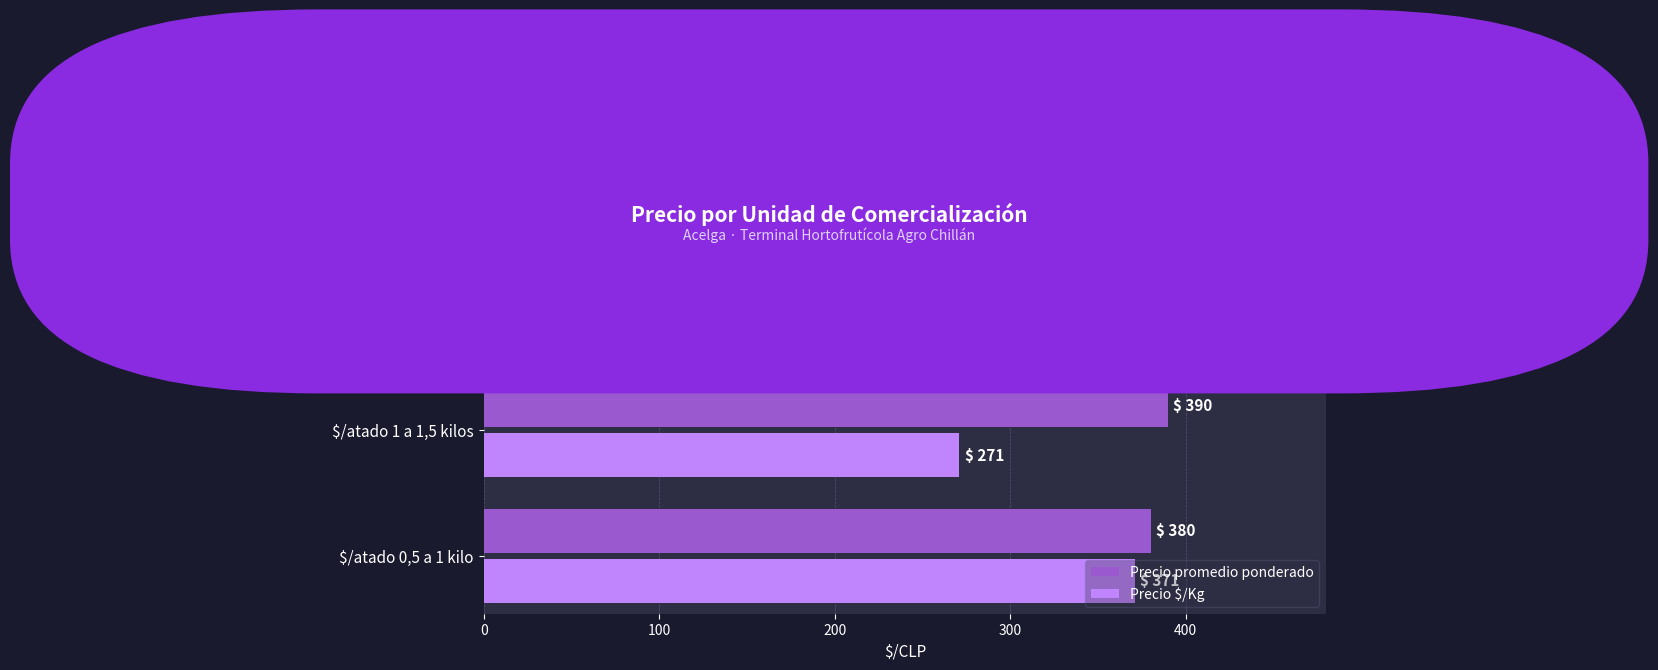

What is the highest value of the Precio promedio ponderado series?

390